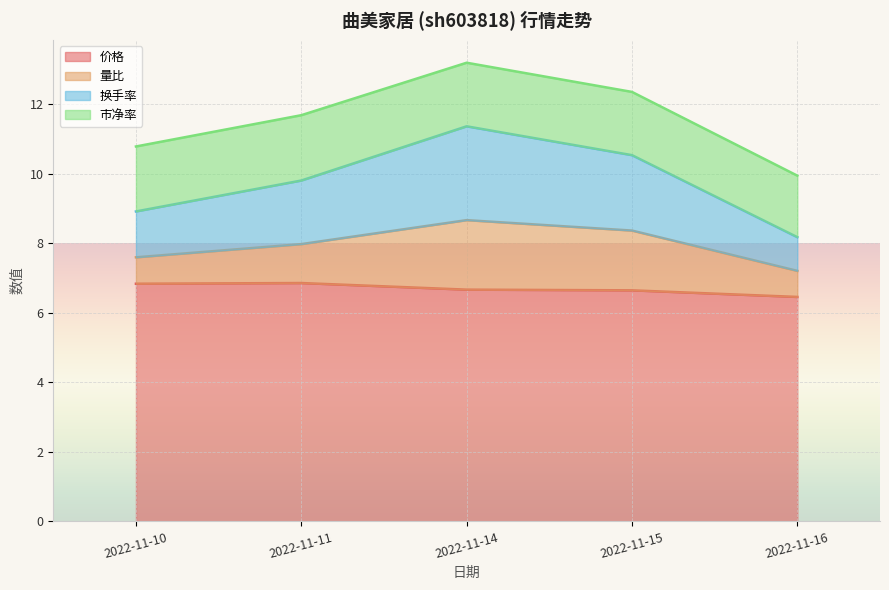

The 换手率 series shows 5.1 at 2022-11-10. True or false?

False